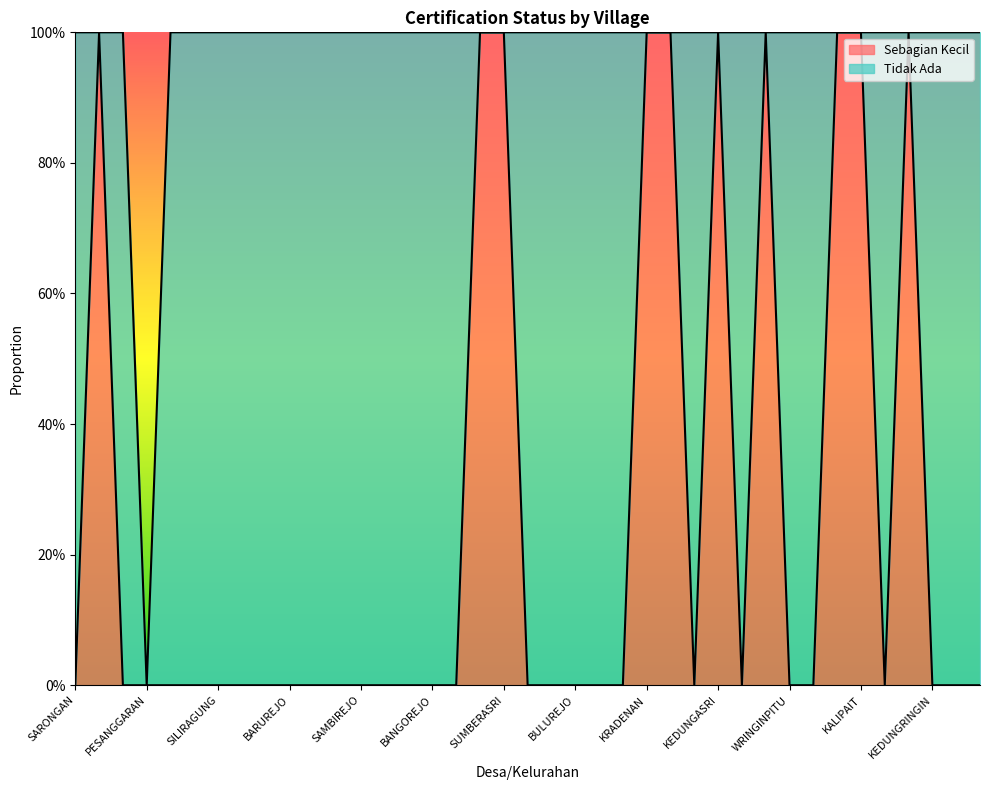

Does the chart display data point markers on the line(s)?

No